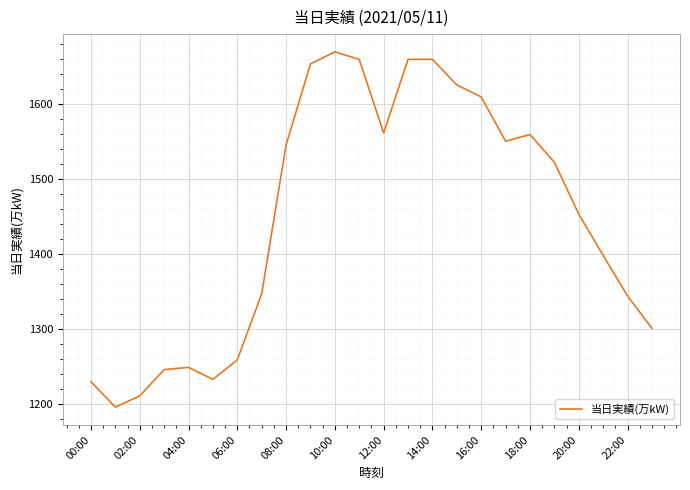

Is this an area chart (filled region under the line)?

No